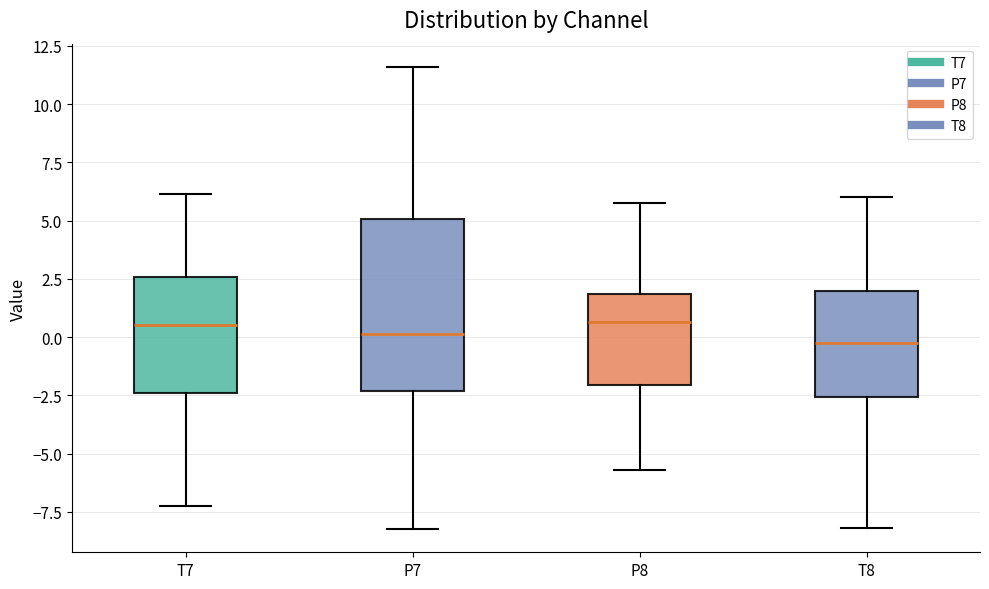

Reading left to right, read every box against the y-axis: the position of its median line, the range the box covers, and the ends of its whiskers. The values are not printed on the chart, so give them approximately, as read against the axis.

T7: median 0.5, box -2.5 to 2.5, whiskers -7.0 to 6.0
P7: median 0.0, box -2.5 to 5.0, whiskers -8.0 to 11.5
P8: median 0.5, box -2.0 to 2.0, whiskers -5.5 to 6.0
T8: median 0.0, box -2.5 to 2.0, whiskers -8.0 to 6.0